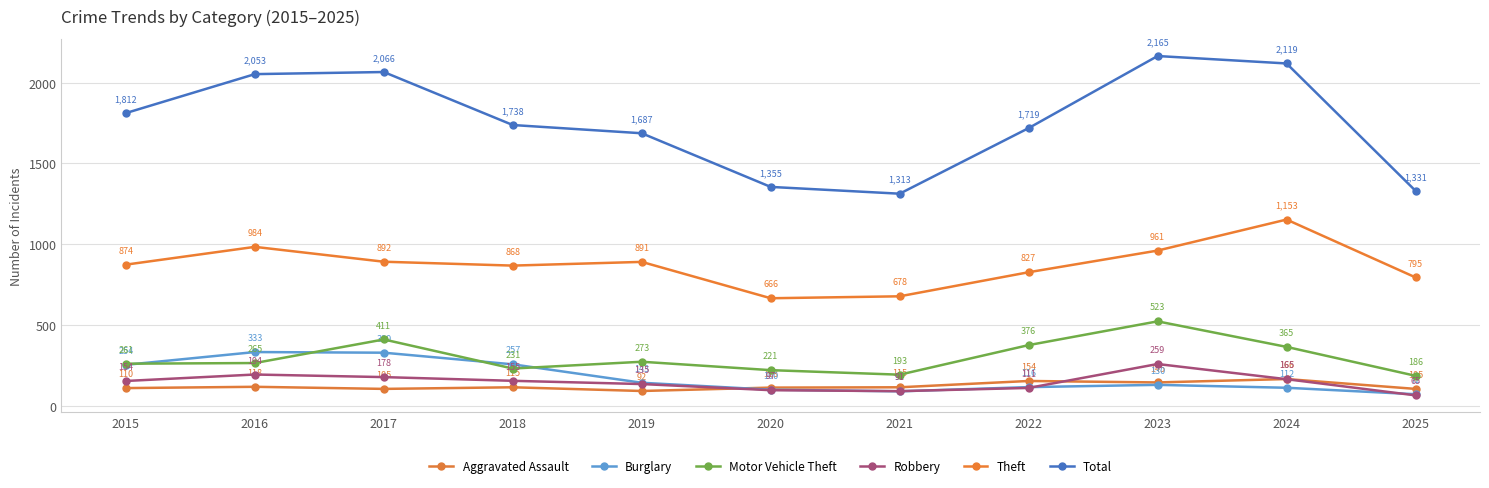

What is the highest value of the Motor Vehicle Theft series?

523